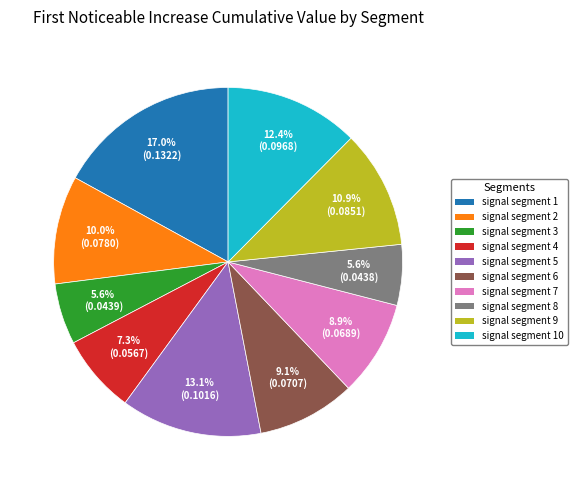

What percentage is the signal segment 3 slice, to the nearest percent?

6%